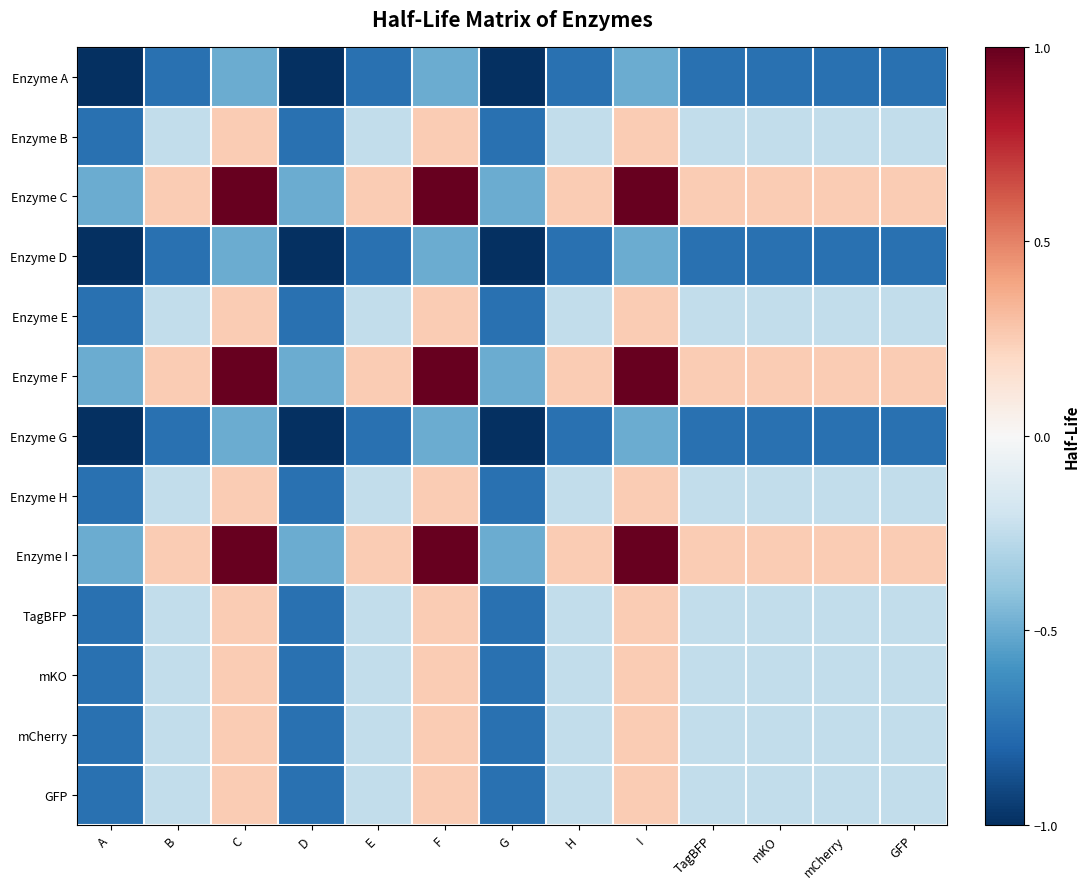

Reading right to left, extract all data points from this chart.

Enzyme A: GFP=-0.8	mCherry=-0.8	mKO=-0.8	TagBFP=-0.8	I=-0.5	H=-0.8	G=-1.0	F=-0.5	E=-0.8	D=-1.0	C=-0.5	B=-0.8	A=-1.0
Enzyme B: GFP=-0.2	mCherry=-0.2	mKO=-0.2	TagBFP=-0.2	I=0.3	H=-0.2	G=-0.8	F=0.3	E=-0.2	D=-0.8	C=0.3	B=-0.2	A=-0.8
Enzyme C: GFP=0.3	mCherry=0.3	mKO=0.3	TagBFP=0.3	I=1.0	H=0.3	G=-0.5	F=1.0	E=0.3	D=-0.5	C=1.0	B=0.3	A=-0.5
Enzyme D: GFP=-0.8	mCherry=-0.8	mKO=-0.8	TagBFP=-0.8	I=-0.5	H=-0.8	G=-1.0	F=-0.5	E=-0.8	D=-1.0	C=-0.5	B=-0.8	A=-1.0
Enzyme E: GFP=-0.2	mCherry=-0.2	mKO=-0.2	TagBFP=-0.2	I=0.3	H=-0.2	G=-0.8	F=0.3	E=-0.2	D=-0.8	C=0.3	B=-0.2	A=-0.8
Enzyme F: GFP=0.3	mCherry=0.3	mKO=0.3	TagBFP=0.3	I=1.0	H=0.3	G=-0.5	F=1.0	E=0.3	D=-0.5	C=1.0	B=0.3	A=-0.5
Enzyme G: GFP=-0.8	mCherry=-0.8	mKO=-0.8	TagBFP=-0.8	I=-0.5	H=-0.8	G=-1.0	F=-0.5	E=-0.8	D=-1.0	C=-0.5	B=-0.8	A=-1.0
Enzyme H: GFP=-0.2	mCherry=-0.2	mKO=-0.2	TagBFP=-0.2	I=0.3	H=-0.2	G=-0.8	F=0.3	E=-0.2	D=-0.8	C=0.3	B=-0.2	A=-0.8
Enzyme I: GFP=0.3	mCherry=0.3	mKO=0.3	TagBFP=0.3	I=1.0	H=0.3	G=-0.5	F=1.0	E=0.3	D=-0.5	C=1.0	B=0.3	A=-0.5
TagBFP: GFP=-0.2	mCherry=-0.2	mKO=-0.2	TagBFP=-0.2	I=0.3	H=-0.2	G=-0.8	F=0.3	E=-0.2	D=-0.8	C=0.3	B=-0.2	A=-0.8
mKO: GFP=-0.2	mCherry=-0.2	mKO=-0.2	TagBFP=-0.2	I=0.3	H=-0.2	G=-0.8	F=0.3	E=-0.2	D=-0.8	C=0.3	B=-0.2	A=-0.8
mCherry: GFP=-0.2	mCherry=-0.2	mKO=-0.2	TagBFP=-0.2	I=0.3	H=-0.2	G=-0.8	F=0.3	E=-0.2	D=-0.8	C=0.3	B=-0.2	A=-0.8
GFP: GFP=-0.2	mCherry=-0.2	mKO=-0.2	TagBFP=-0.2	I=0.3	H=-0.2	G=-0.8	F=0.3	E=-0.2	D=-0.8	C=0.3	B=-0.2	A=-0.8